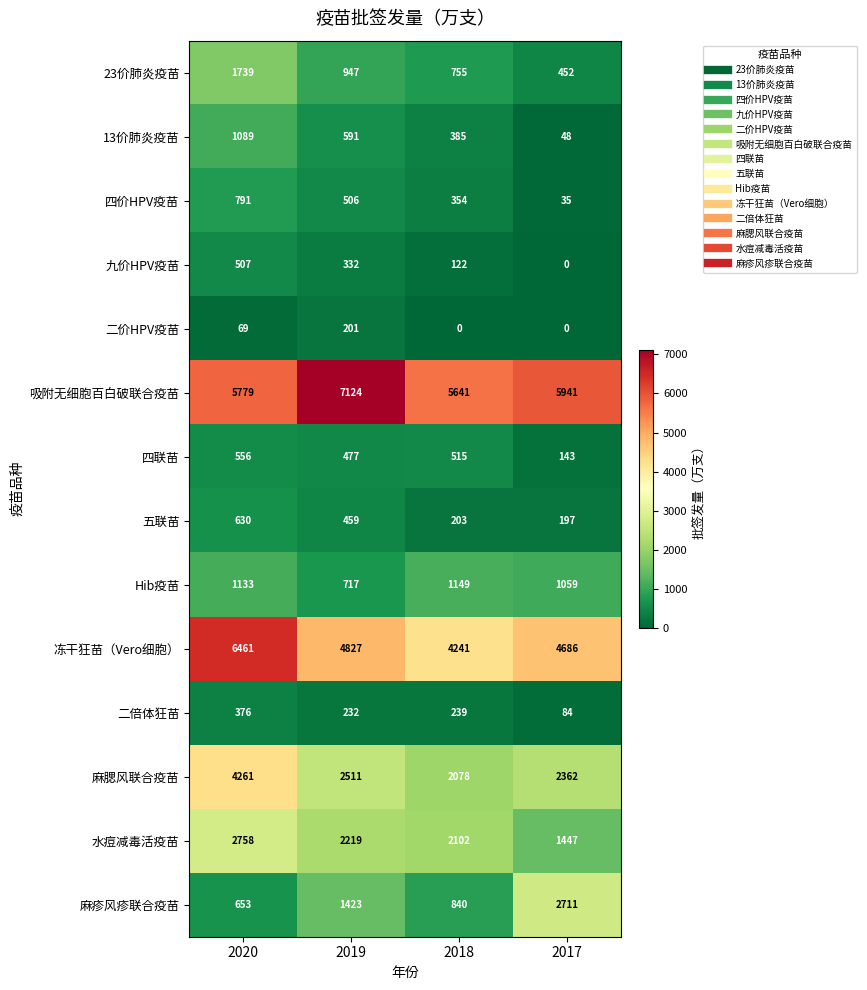

Rank the series by their maximum value, from lowest to highest.

二价HPV疫苗, 二倍体狂苗, 九价HPV疫苗, 四联苗, 五联苗, 四价HPV疫苗, 13价肺炎疫苗, Hib疫苗, 23价肺炎疫苗, 麻疹风疹联合疫苗, 水痘减毒活疫苗, 麻腮风联合疫苗, 冻干狂苗（Vero细胞）, 吸附无细胞百白破联合疫苗